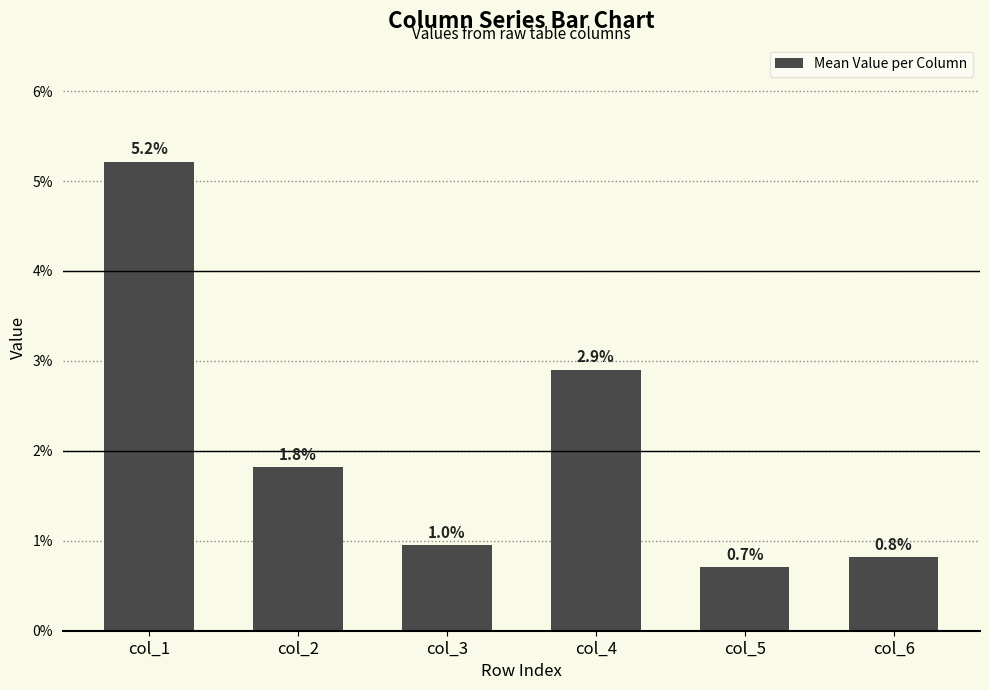

Which category has the lowest value across all series?

col_5